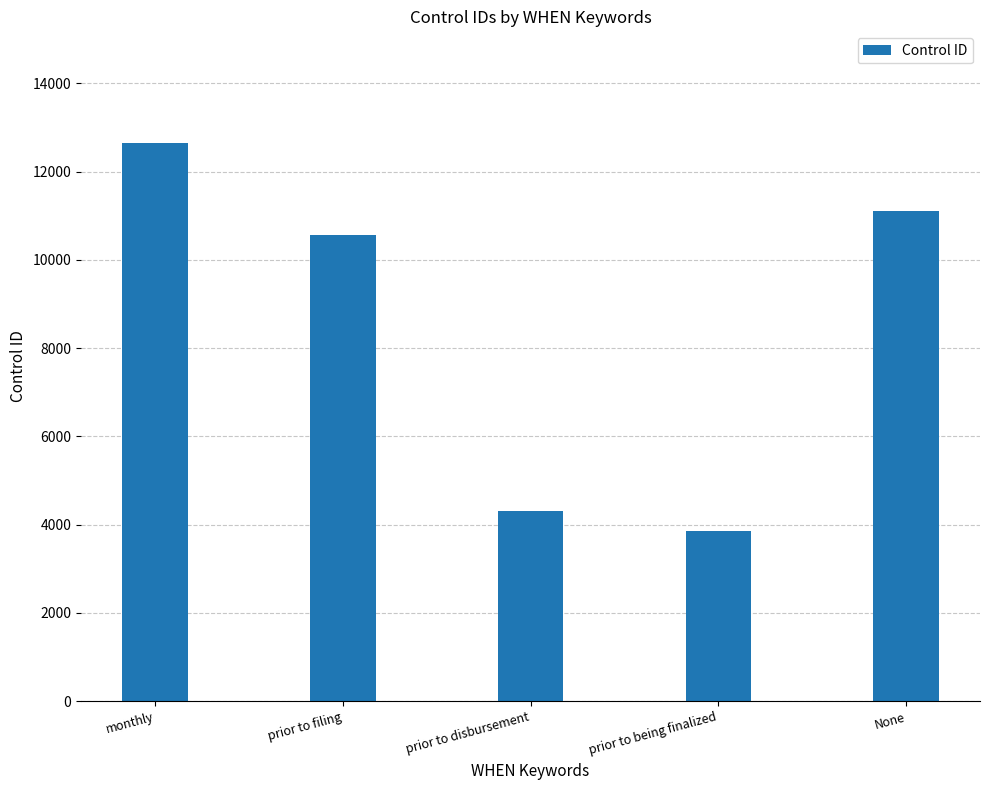

True or false: the data shows 12651 at monthly.

True